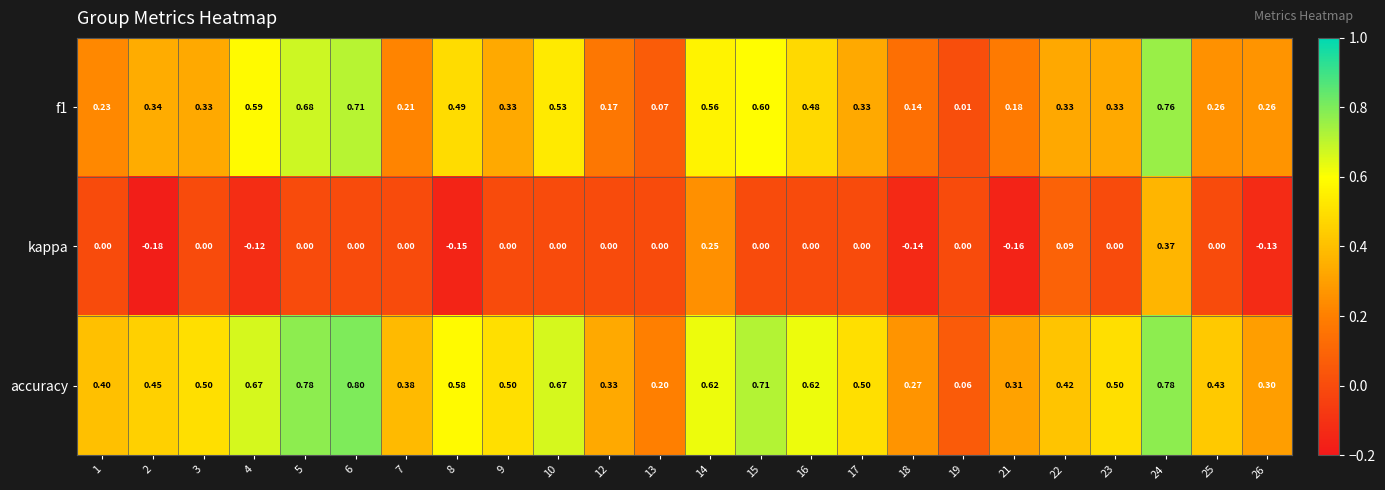

Which series has the largest total across all categories?

accuracy